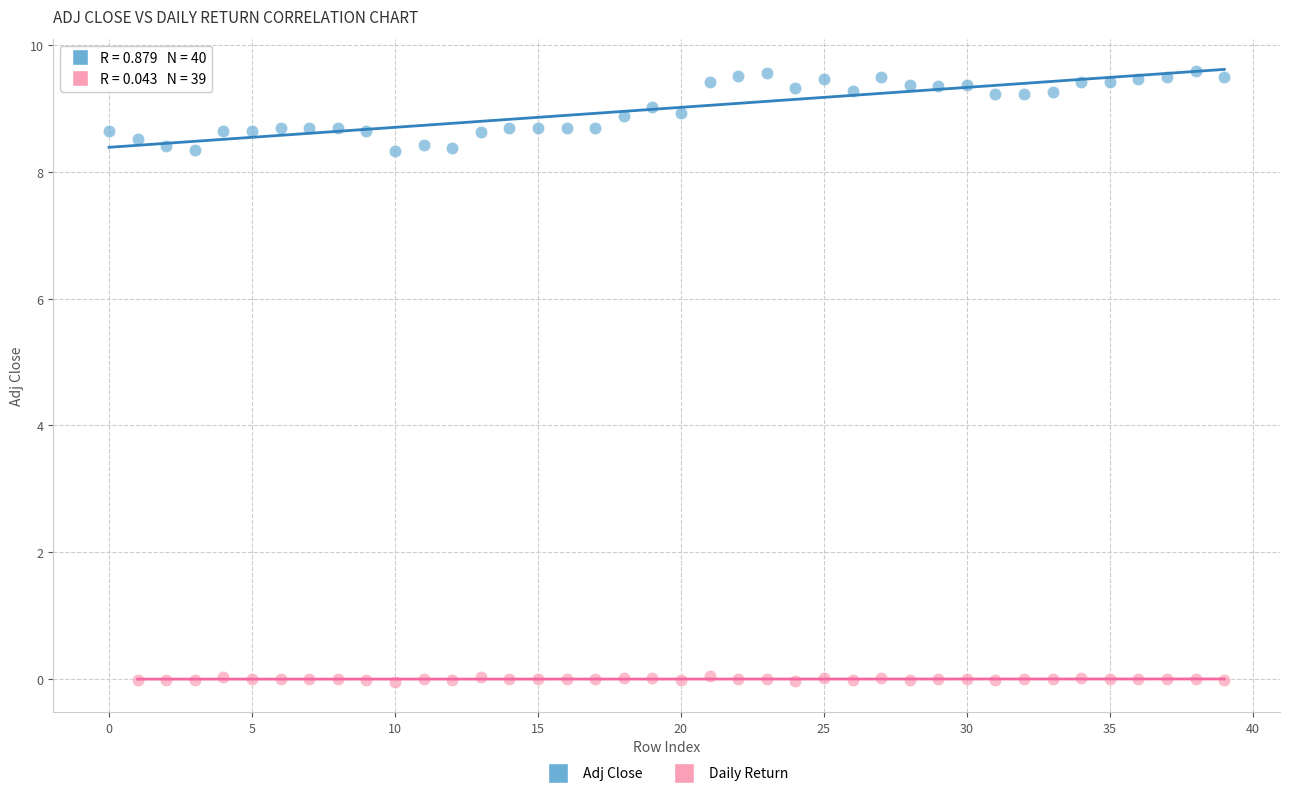

Which series contains the lowest Y value?

Daily Return